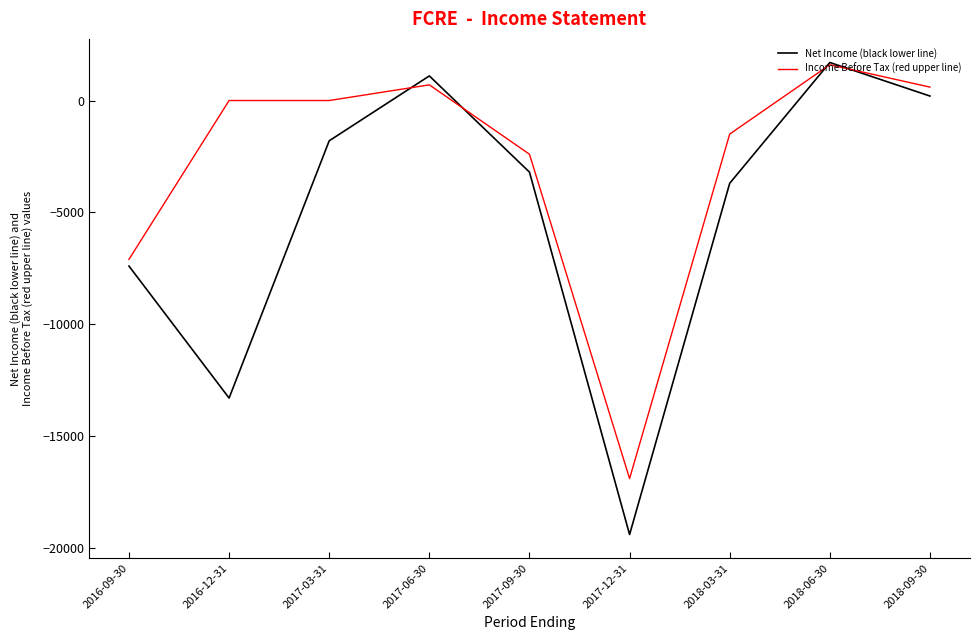

At which label does Net Income (black lower line) reach its peak?

2018-06-30